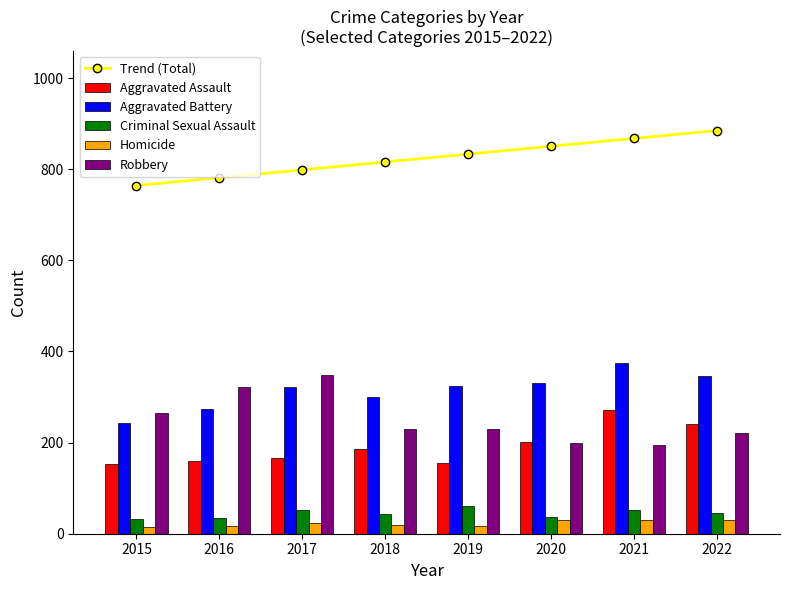

What is the average value of the Aggravated Assault series?

192